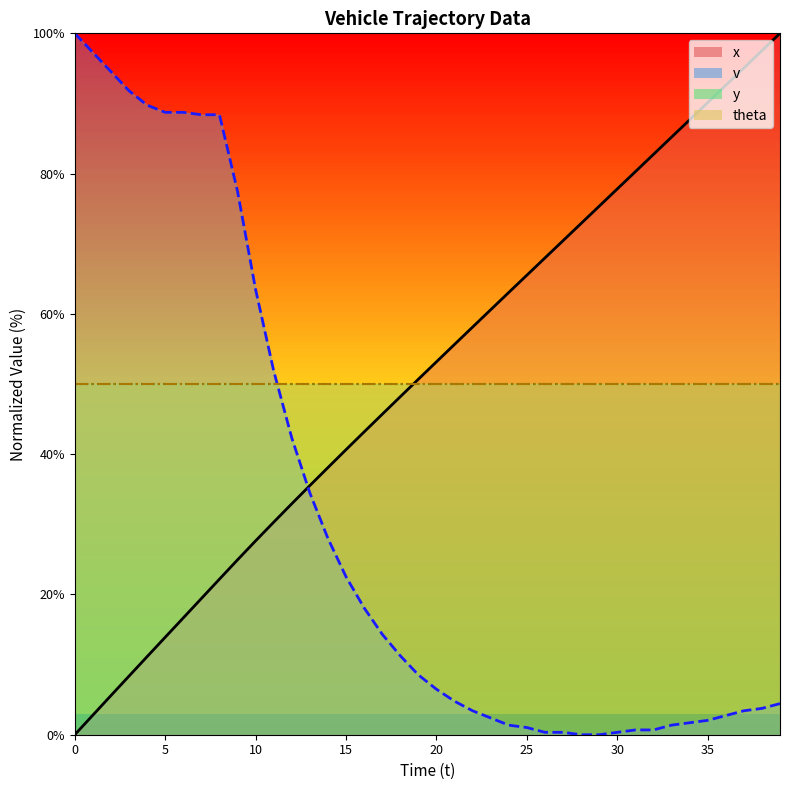

List the labels in order of v value, largest first.

0, 1, 2, 3, 4, 5, 6, 7, 8, 9, 10, 11, 12, 13, 14, 15, 16, 17, 18, 19, 20, 21, 39, 38, 22, 37, 36, 23, 35, 34, 24, 33, 25, 31, 32, 26, 27, 30, 28, 29